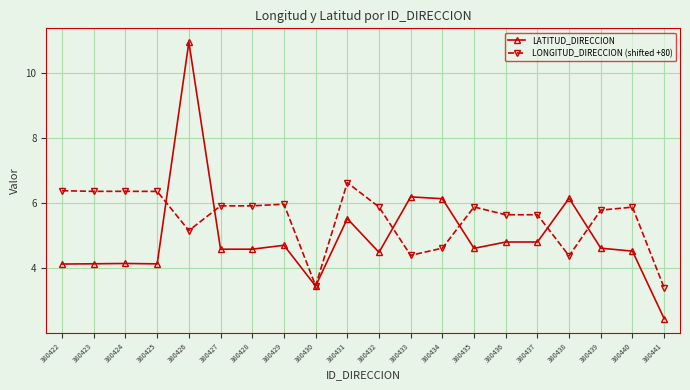

List the series in order of their overall mean, highest first.

LONGITUD_DIRECCION (shifted +80), LATITUD_DIRECCION